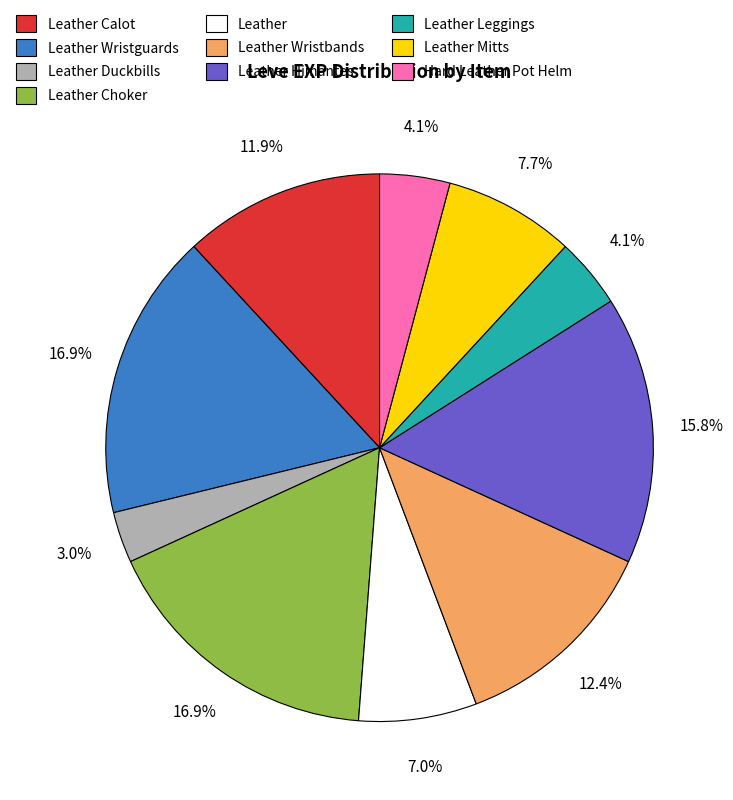

Is Leather Leggings the majority of the pie?

No